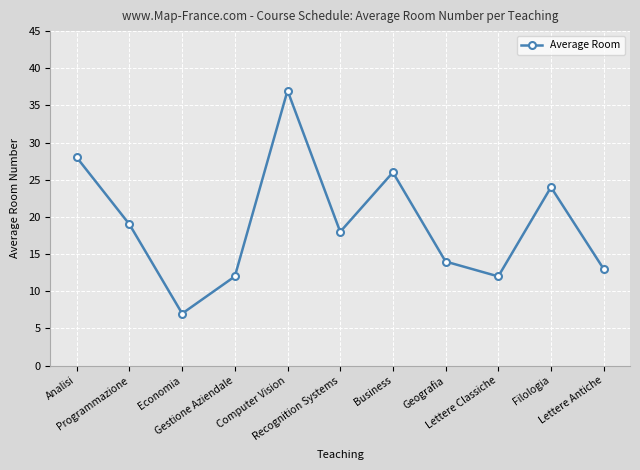

Reading right to left, what are all the values shown in this chart?

13	24	12	14	26	18	37	12	7	19	28